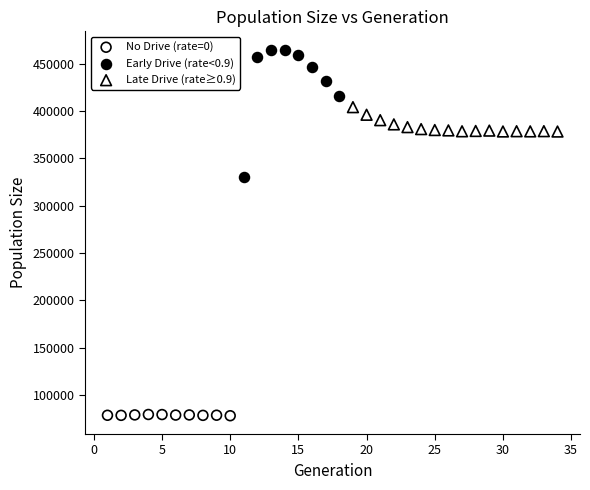

Which series reaches the maximum Y coordinate?

Early Drive (rate<0.9)